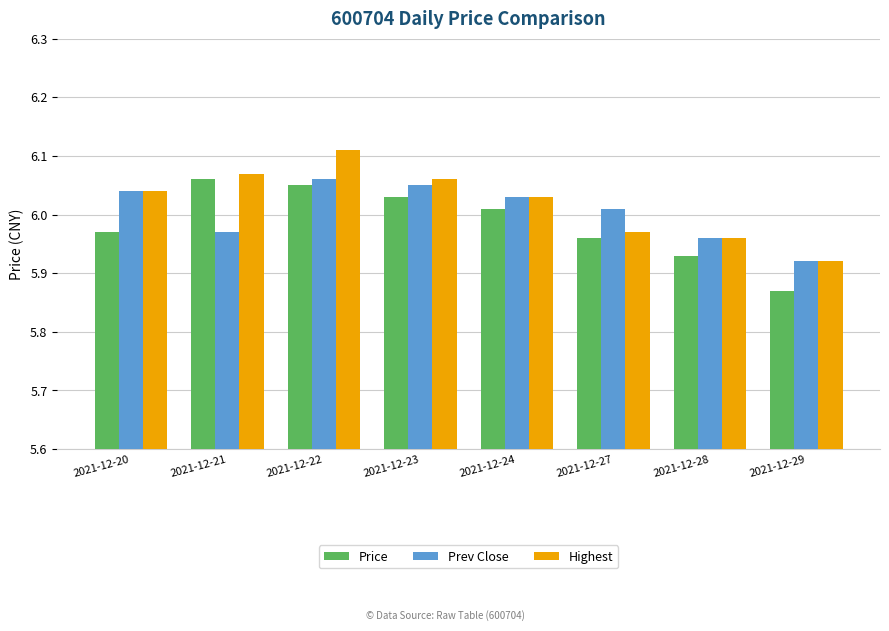

Rank the series by their average value, from highest to lowest.

Highest, Prev Close, Price